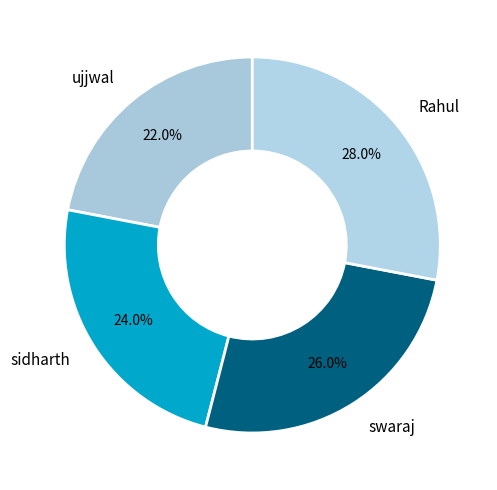

Is it true that swaraj is 26% of the pie?

True